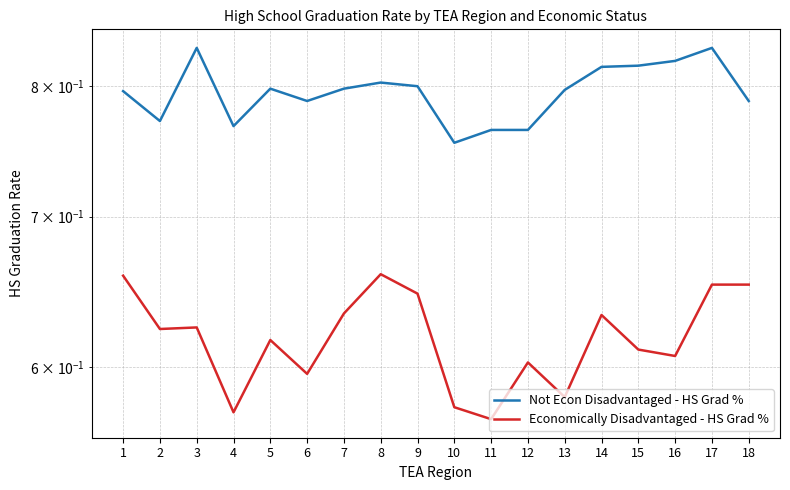

Rank the series at 12 from highest to lowest value.

Not Econ Disadvantaged - HS Grad %, Economically Disadvantaged - HS Grad %